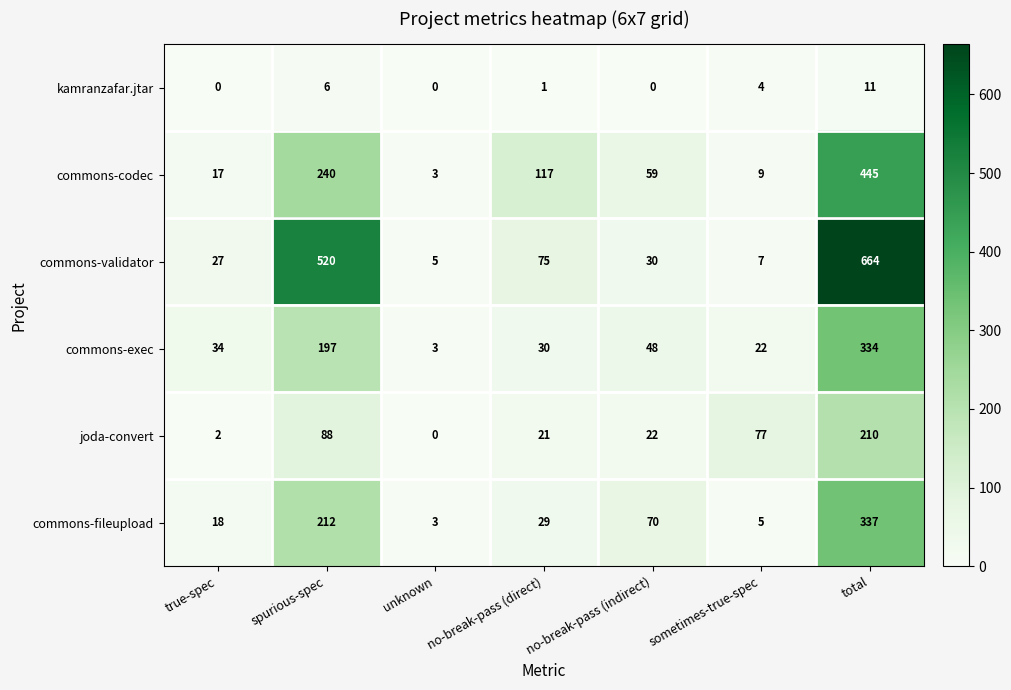

How many data points does each series have?

7